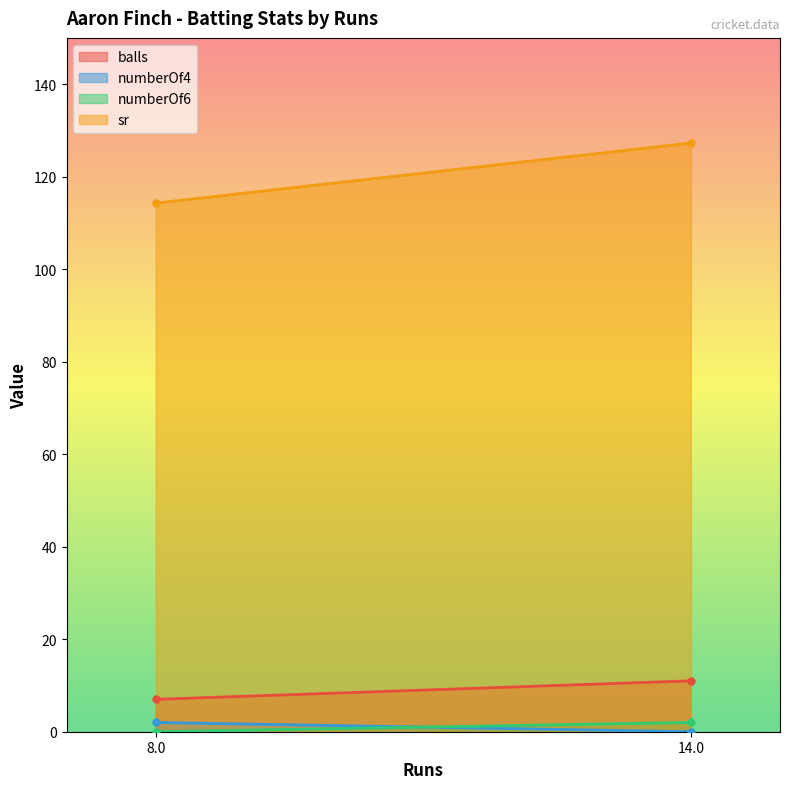

What is the greatest value displayed?

127.3